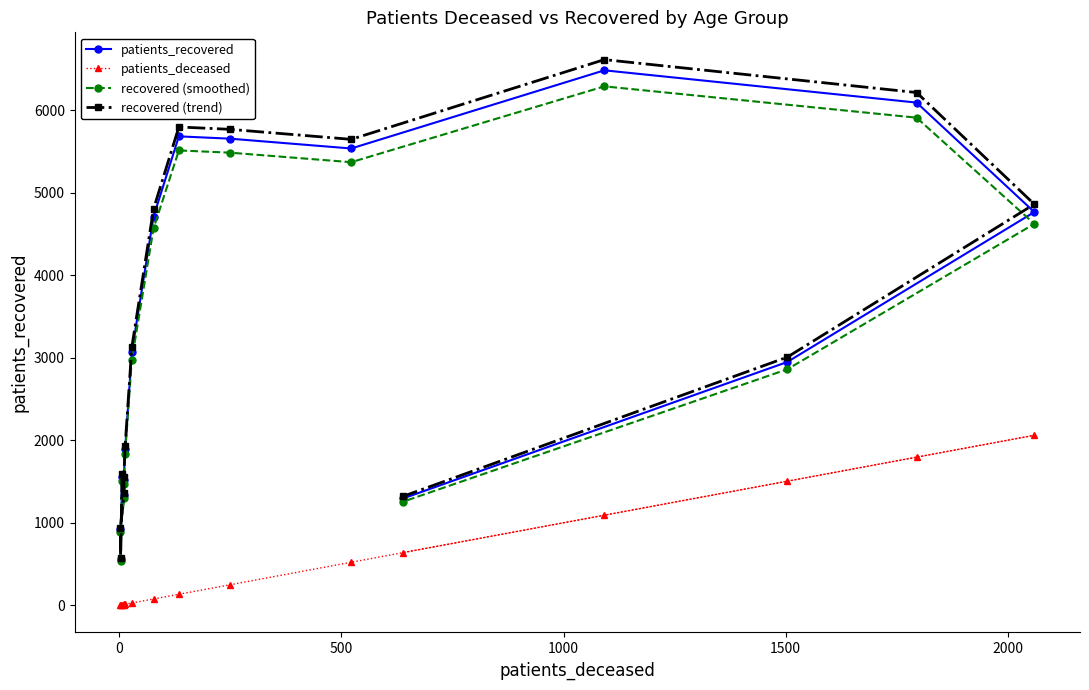

True or false: patients_recovered has more than 0 points higher than both neighbors.

True